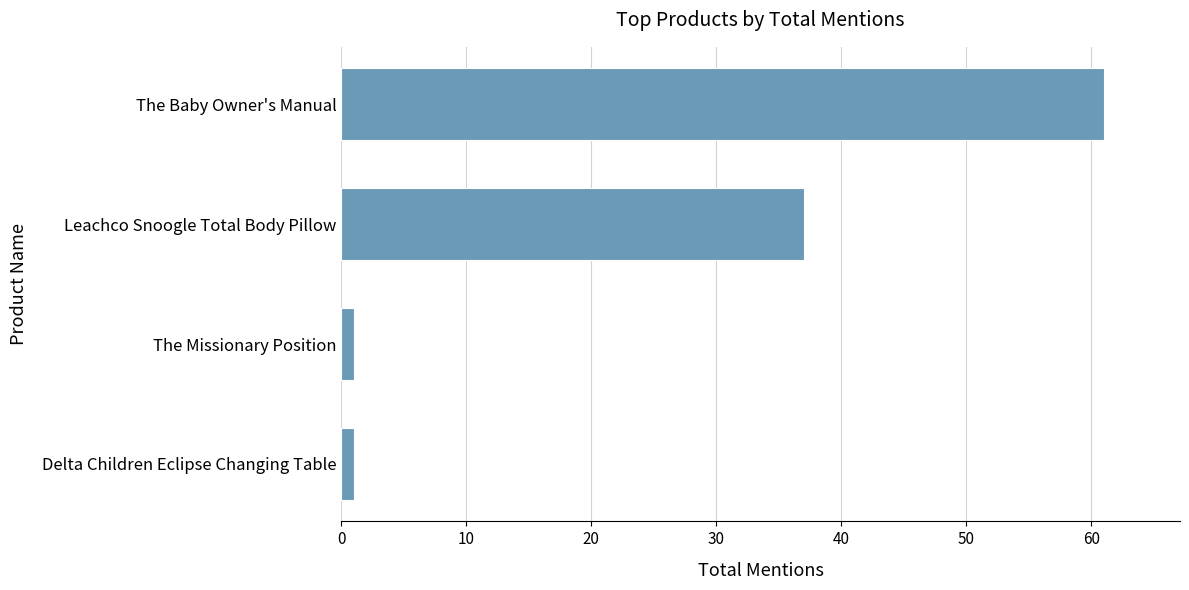

How many data points are less than 37?

2